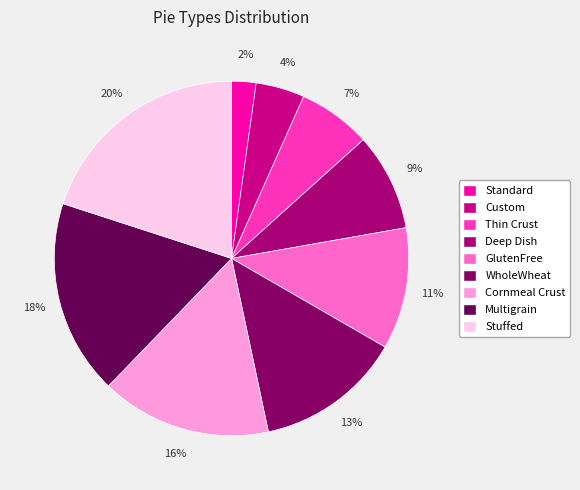

Do Multigrain and WholeWheat together represent more than half of the pie?

No